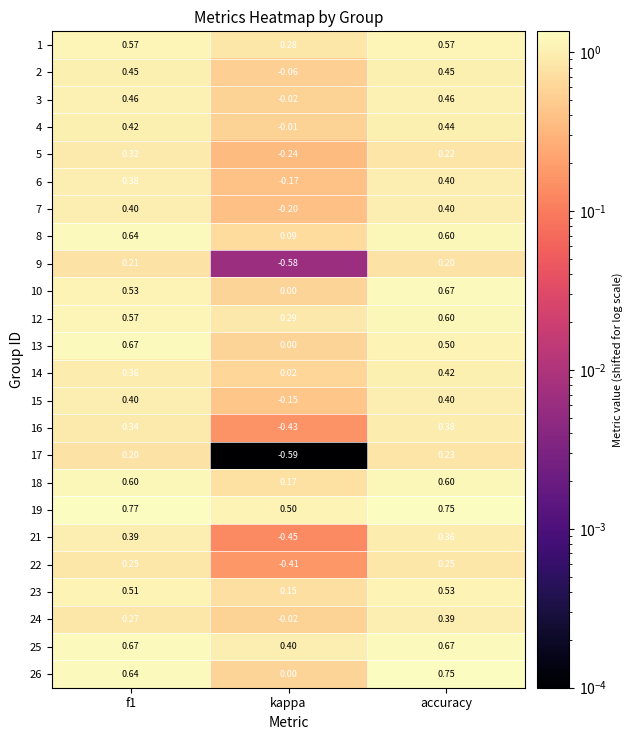

At which category is the sum across all series the highest?

accuracy